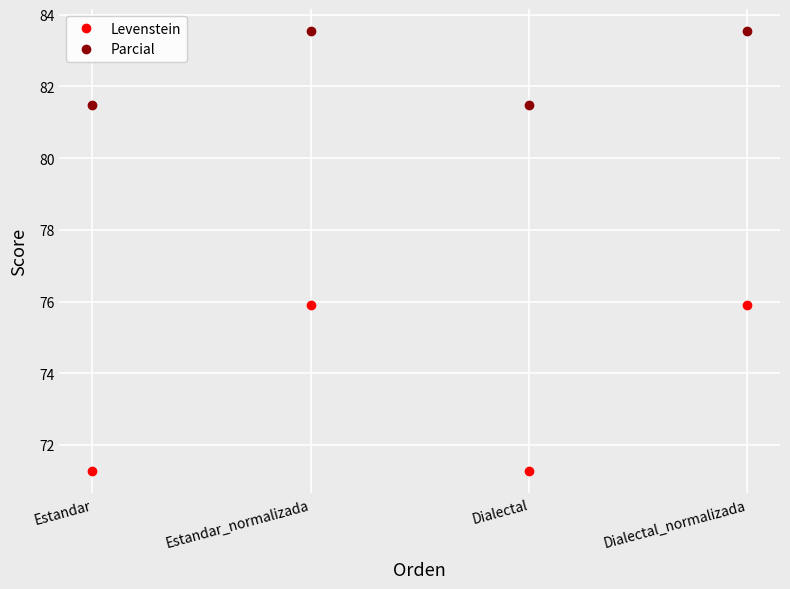

What is the sum of all Levenstein values?

294.3